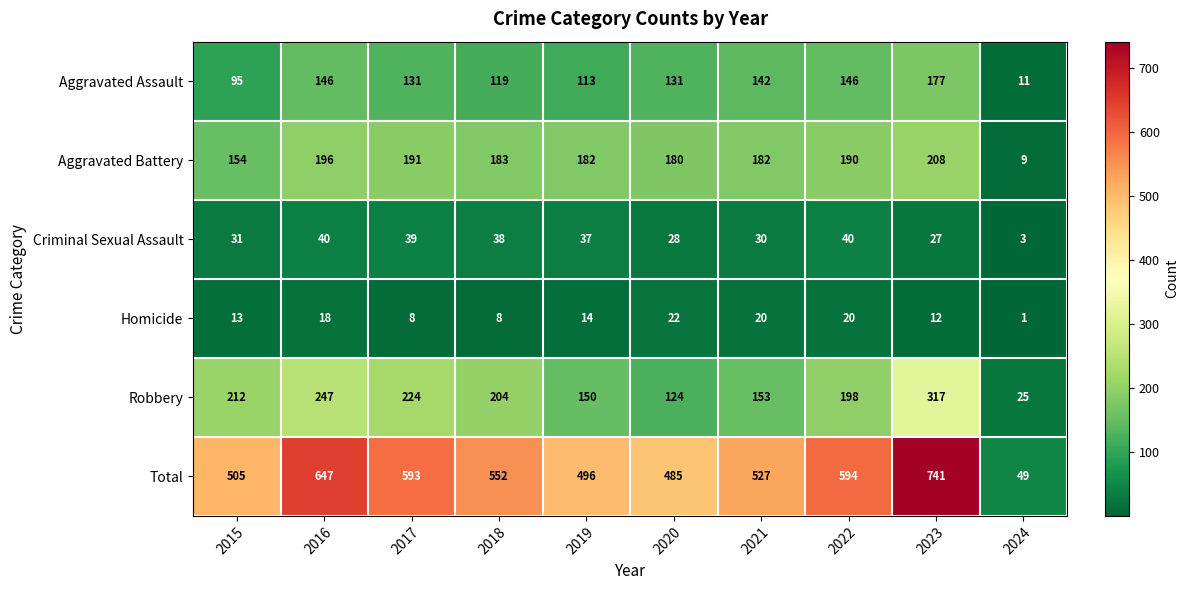

List the series in order of their peak value, lowest first.

Homicide, Criminal Sexual Assault, Aggravated Assault, Aggravated Battery, Robbery, Total